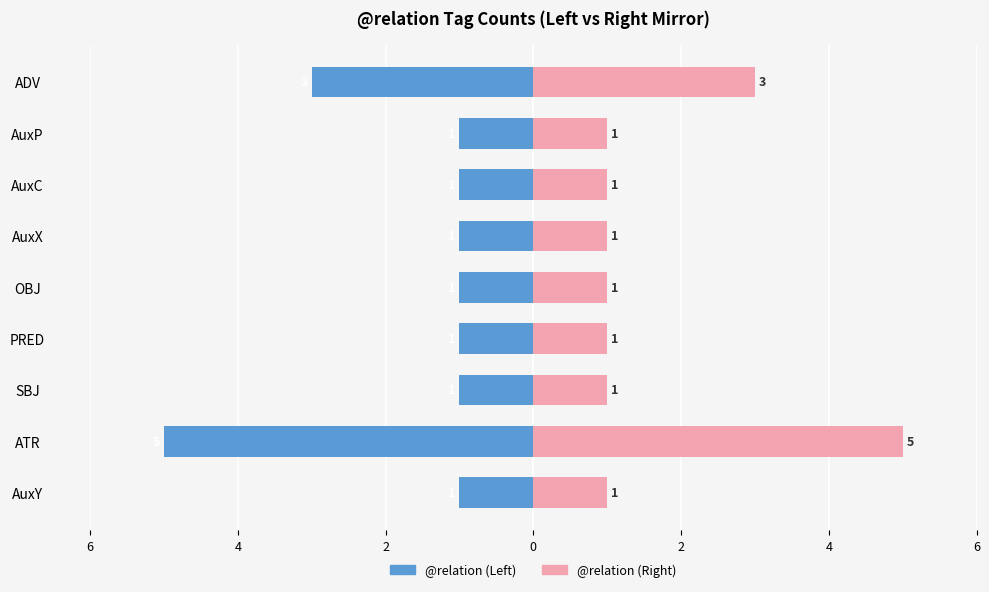

How many groups of bars are there?

9